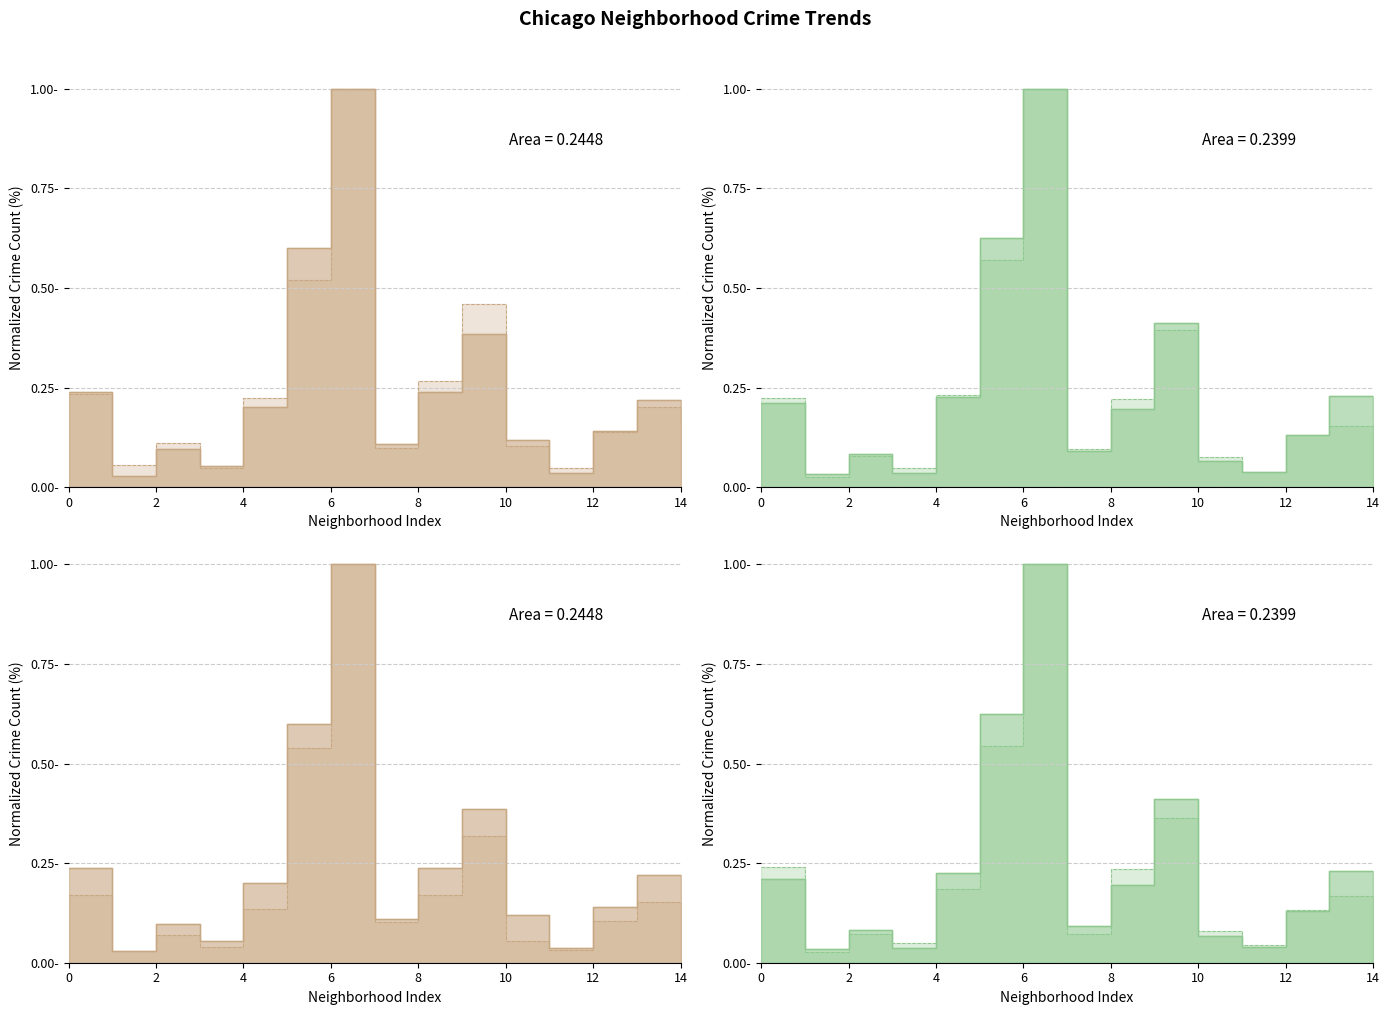

Reading left to right, transcribe all the data shown in this chart.

2015 line: 0.2	0.0	0.1	0.1	0.2	0.6	1.0	0.1	0.2	0.4	0.1	0.0	0.1	0.2	0.2
2024 line: 0.2	0.1	0.1	0.0	0.2	0.5	1.0	0.1	0.3	0.5	0.1	0.0	0.1	0.2	0.2
2016 line: 0.2	0.0	0.1	0.0	0.2	0.6	1.0	0.1	0.2	0.4	0.1	0.0	0.1	0.2	0.2
2017 line: 0.2	0.0	0.1	0.0	0.2	0.6	1.0	0.1	0.2	0.4	0.1	0.0	0.1	0.2	0.2
2021 line: 0.2	0.0	0.1	0.0	0.1	0.5	1.0	0.1	0.2	0.3	0.1	0.0	0.1	0.2	0.1
2018 line: 0.2	0.0	0.1	0.0	0.2	0.5	1.0	0.1	0.2	0.4	0.1	0.0	0.1	0.2	0.1